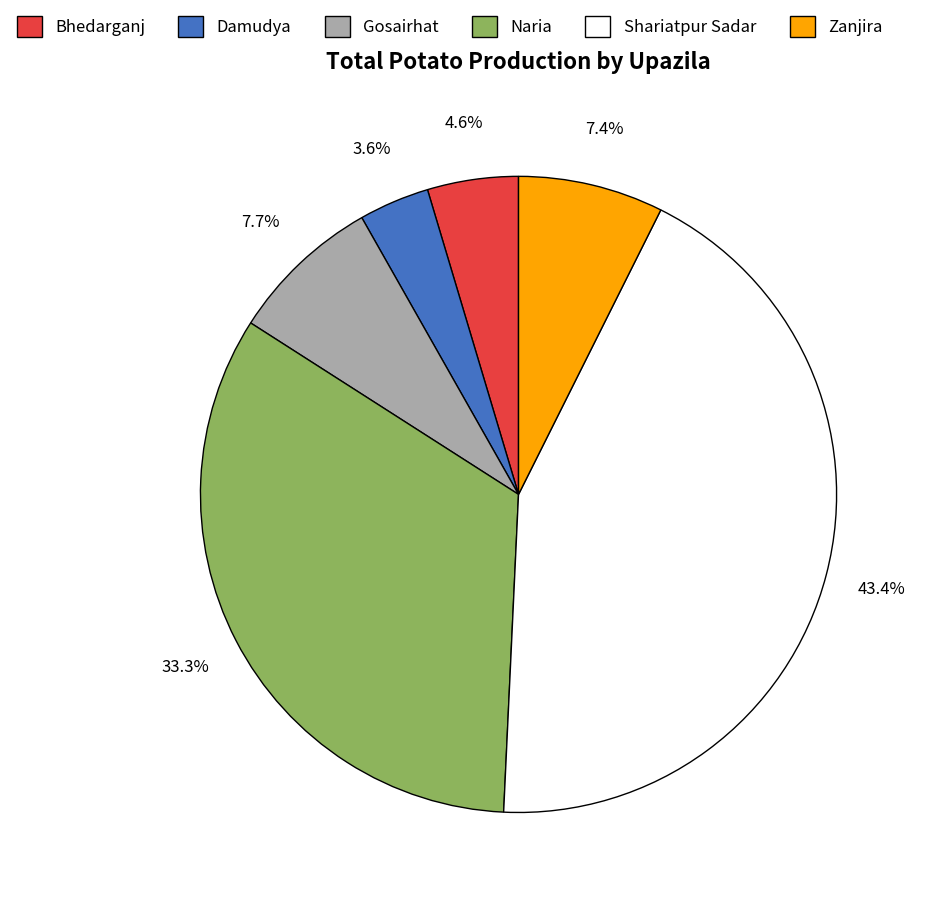

Is there a majority slice in this chart?

No